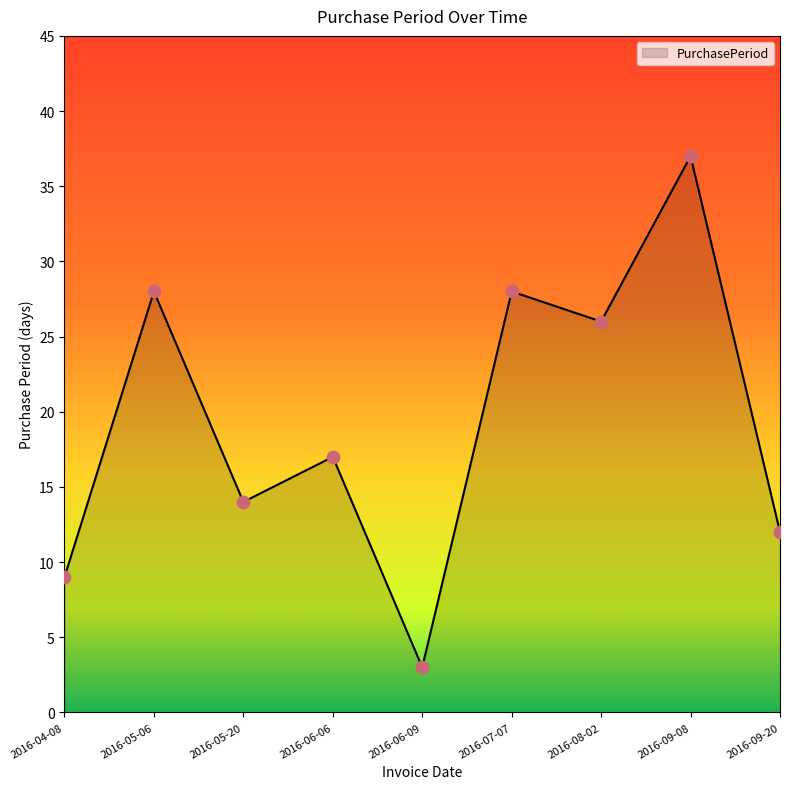

Which has a higher value, 2016-08-02 or 2016-06-09?

2016-08-02